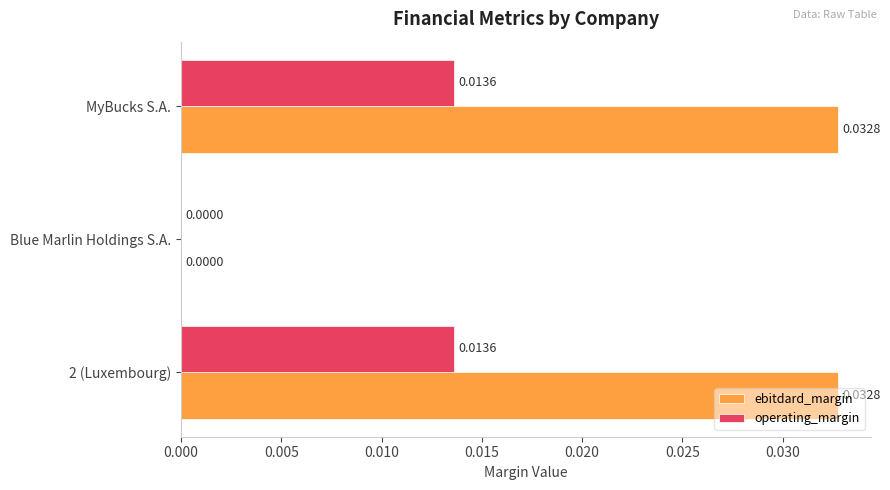

Between Blue Marlin Holdings S.A. and MyBucks S.A., which series saw the biggest shift?

ebitdard_margin